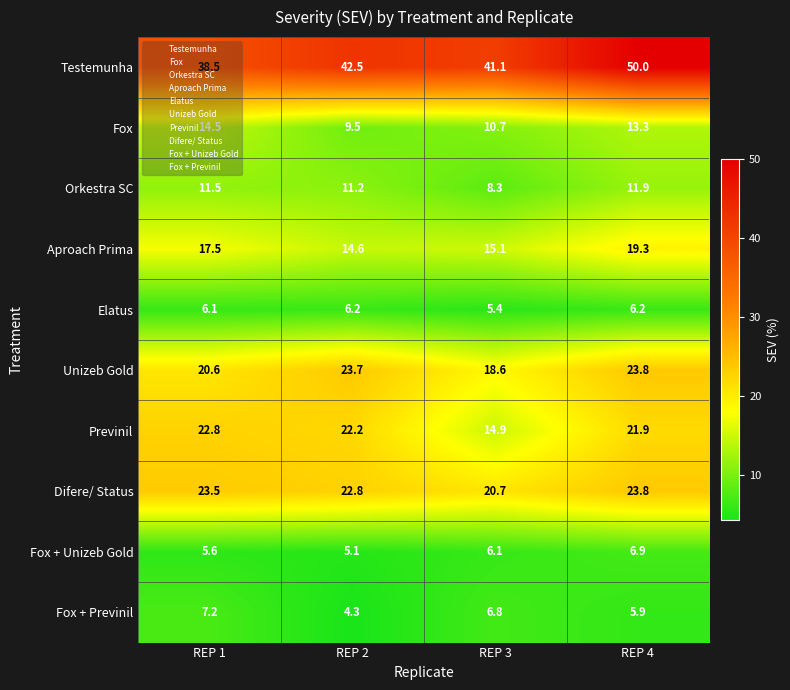

What is the smallest value displayed?

4.3